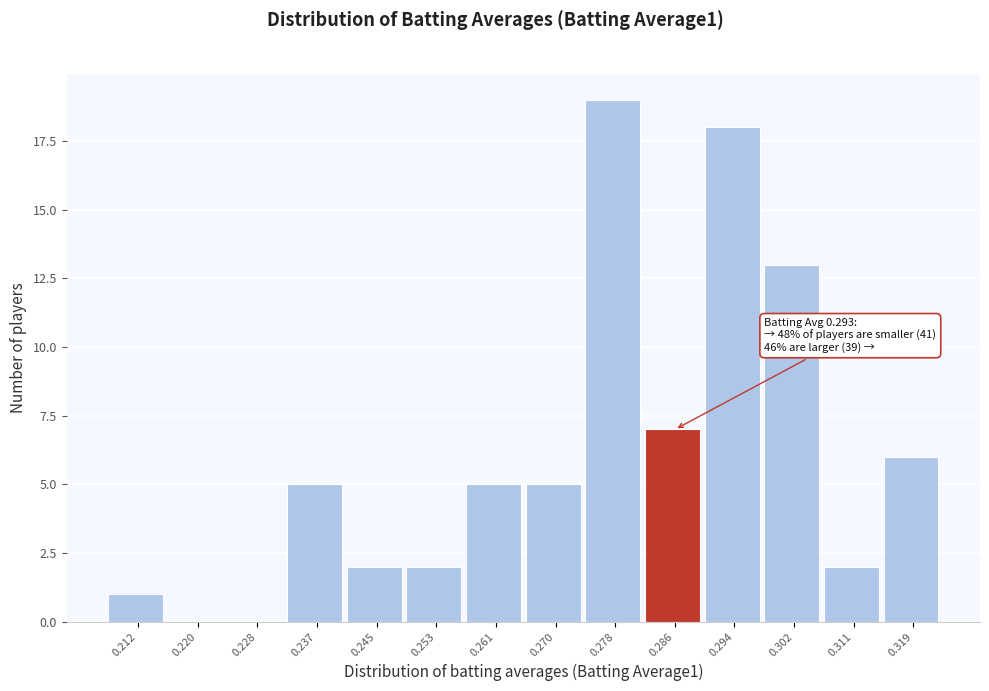

Reading left to right, transcribe all the data shown in this chart.

0.212=1	0.220=0	0.228=0	0.237=5	0.245=2	0.253=2	0.261=5	0.270=5	0.278=19	0.286=7	0.294=18	0.302=13	0.311=2	0.319=6